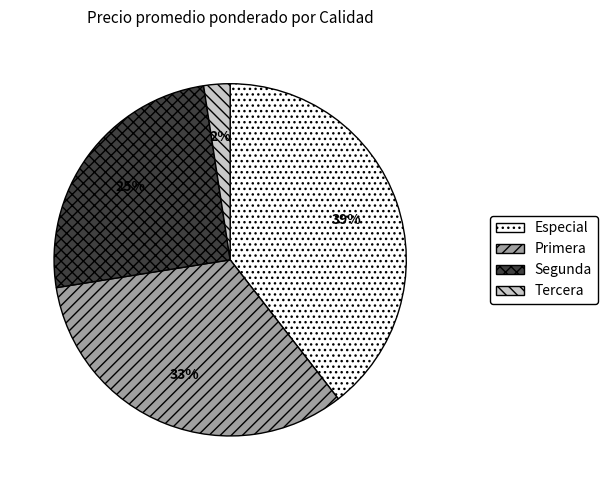

To the nearest percent, what is the average slice percentage?

25%